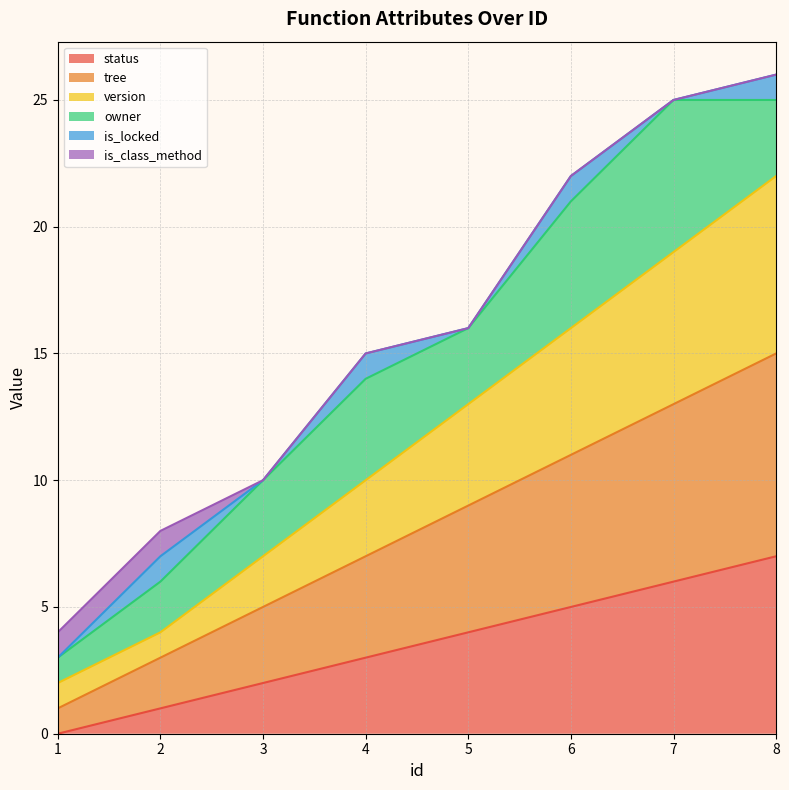

Is the value of version at 1 greater than the value of tree at 5?

No